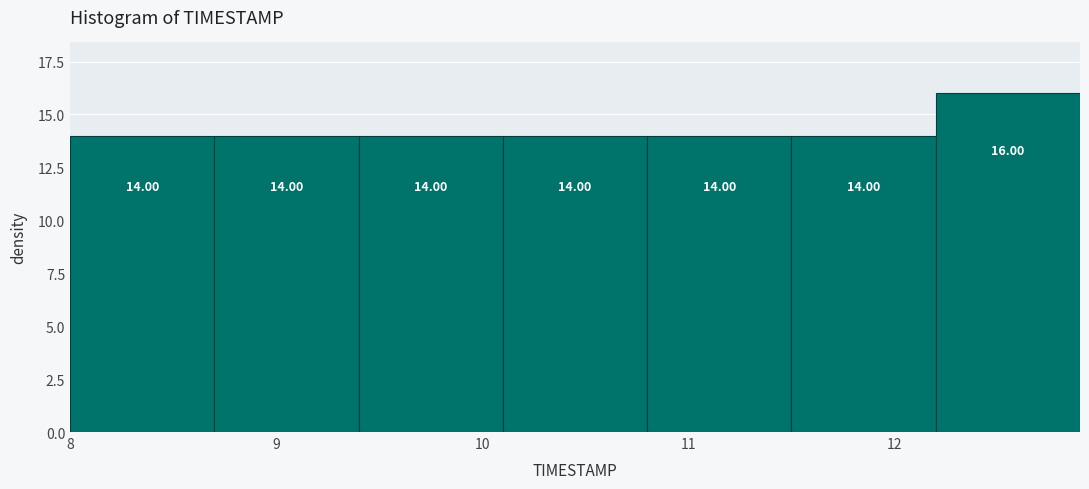

Reading left to right, list every bar in this chart as the range it spans on the x-axis followed by its height.

8.0 to 8.7: 14.00
8.7 to 9.4: 14.00
9.4 to 10.1: 14.00
10.1 to 10.8: 14.00
10.8 to 11.5: 14.00
11.5 to 12.2: 14.00
12.2 to 12.9: 16.00